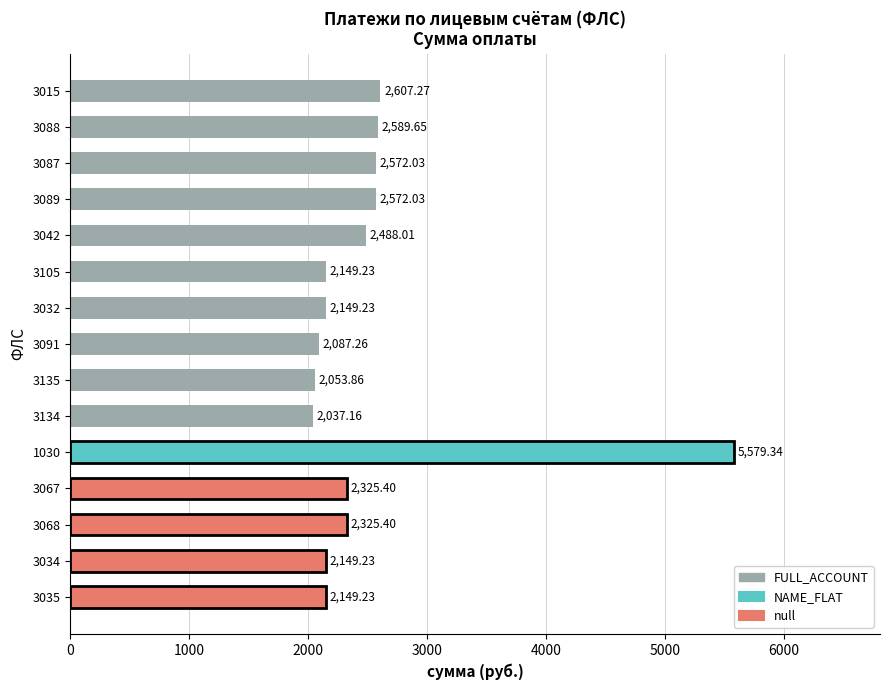

The value at 3089 is 1114.3. True or false?

False